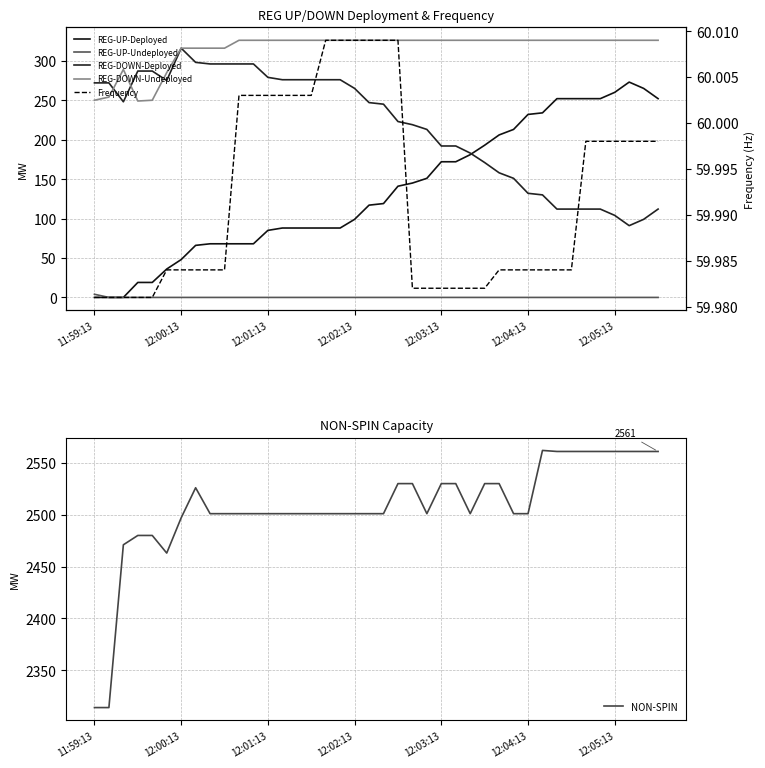

True or false: NON-SPIN and REG-DOWN-Undeployed intersect in this chart.

False